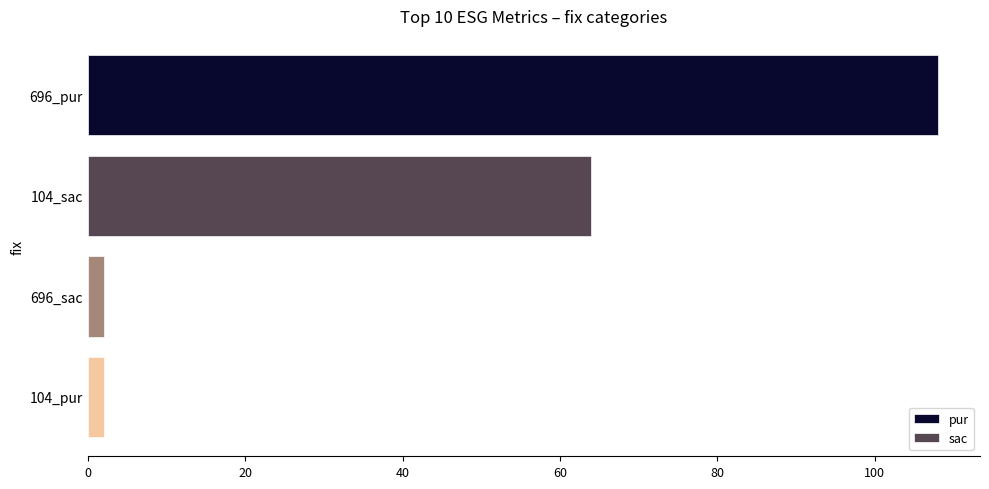

At how many categories does at least one series exceed 76?

1